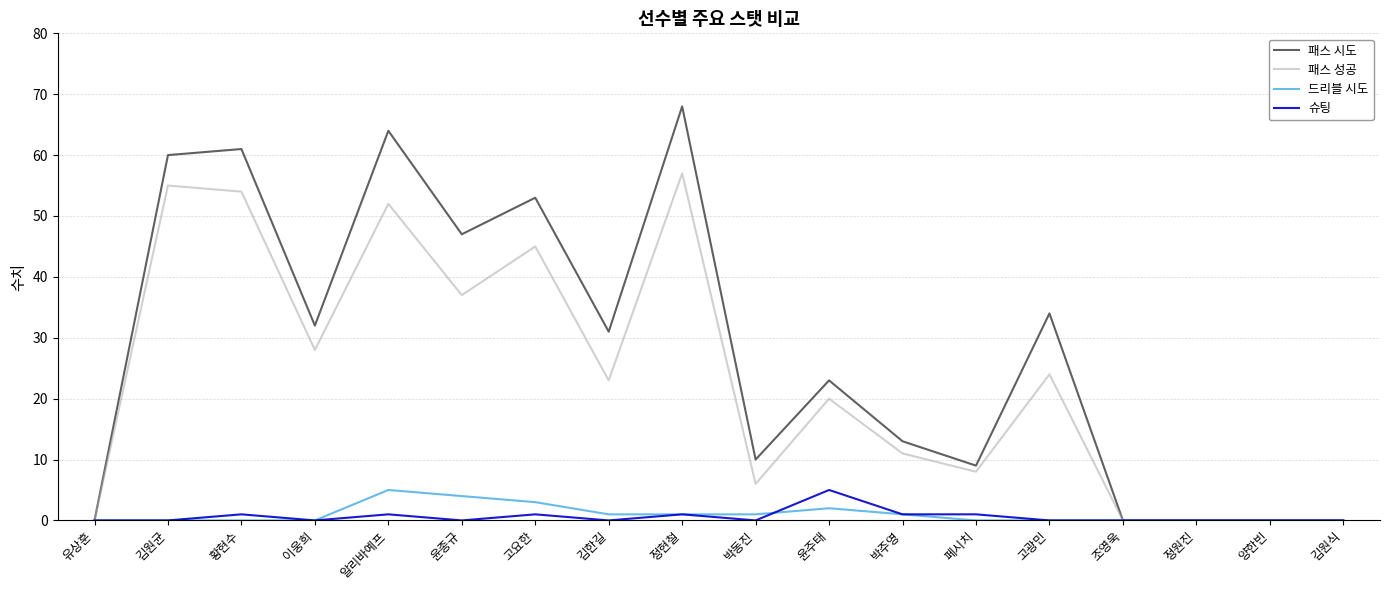

Which series has the largest range (max minus min)?

패스 시도